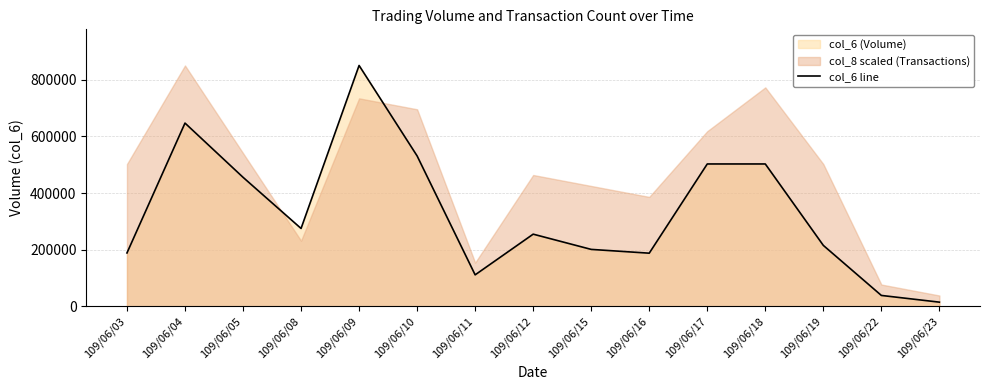

Rank the categories by value from lowest to highest.

109/06/23, 109/06/22, 109/06/11, 109/06/16, 109/06/03, 109/06/15, 109/06/19, 109/06/12, 109/06/08, 109/06/05, 109/06/17, 109/06/18, 109/06/10, 109/06/04, 109/06/09